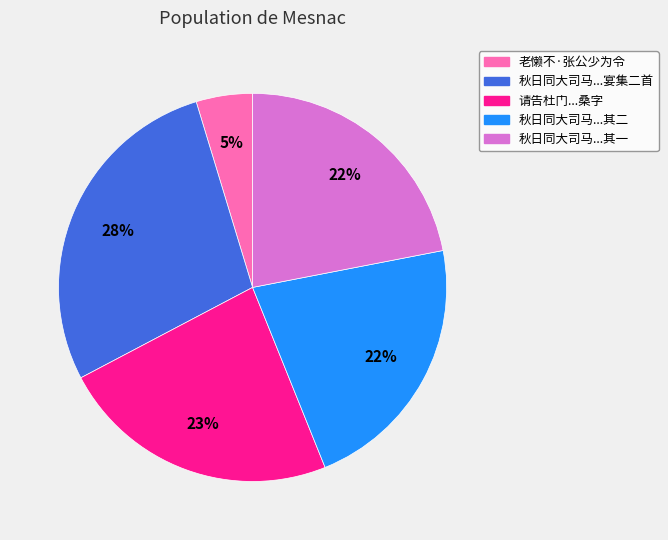

To the nearest percent, what is the difference between the largest and smallest slice percentages?

23%